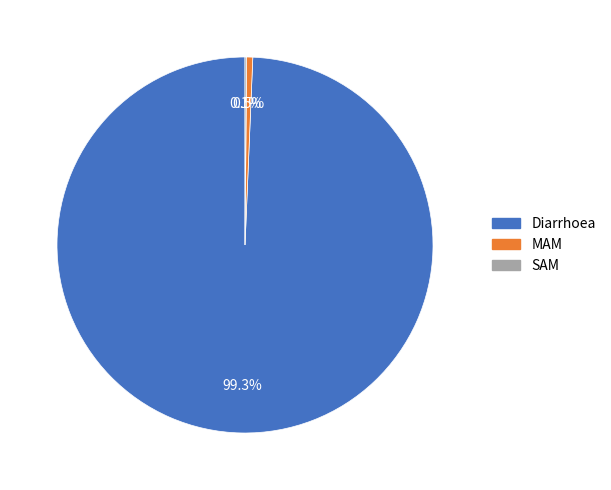

Between Diarrhoea and MAM, which is larger?

Diarrhoea